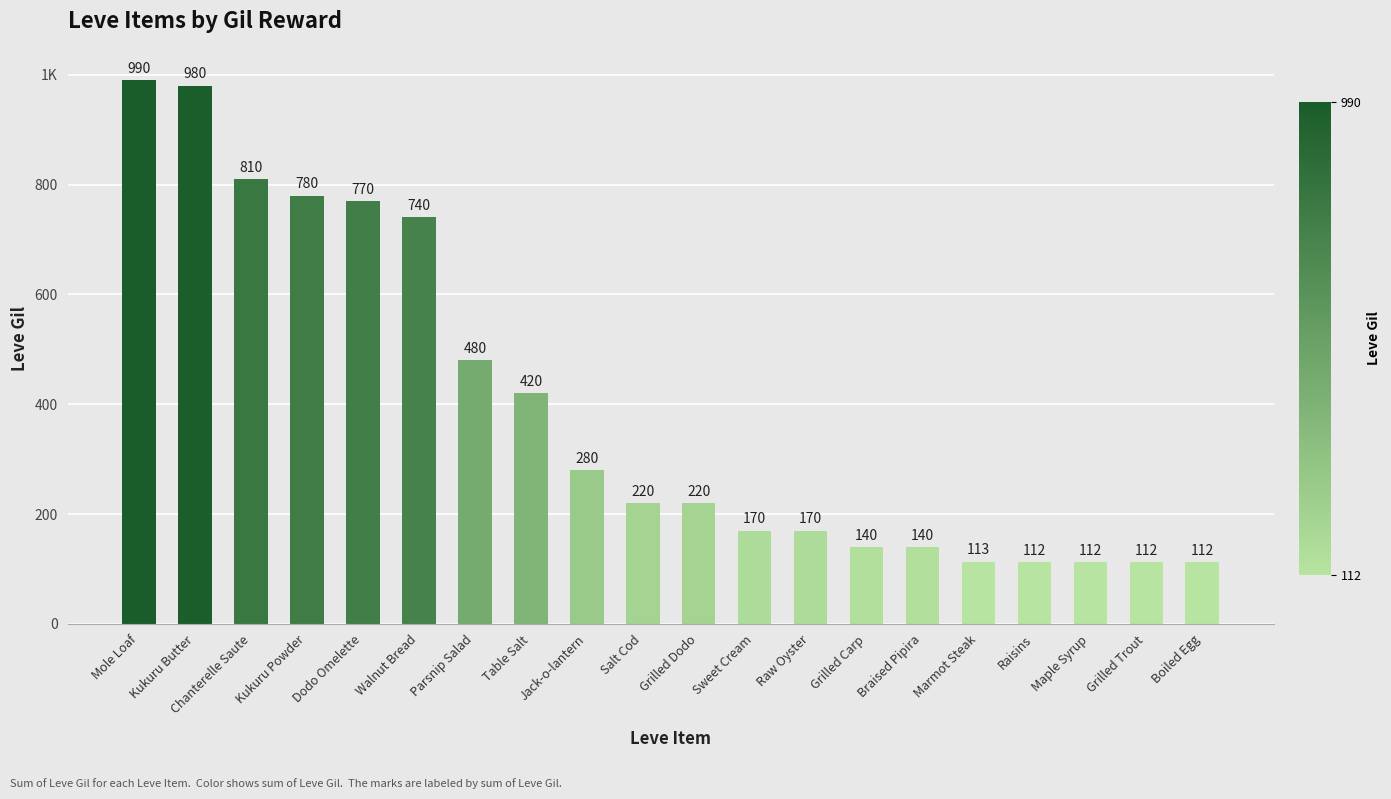

Are the bars horizontal?

No